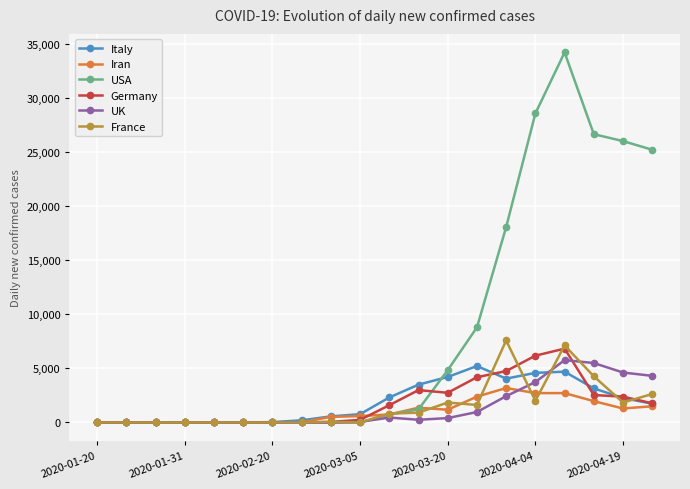

In UK, how many points are higher than both neighbors (excluding endpoints)?

3